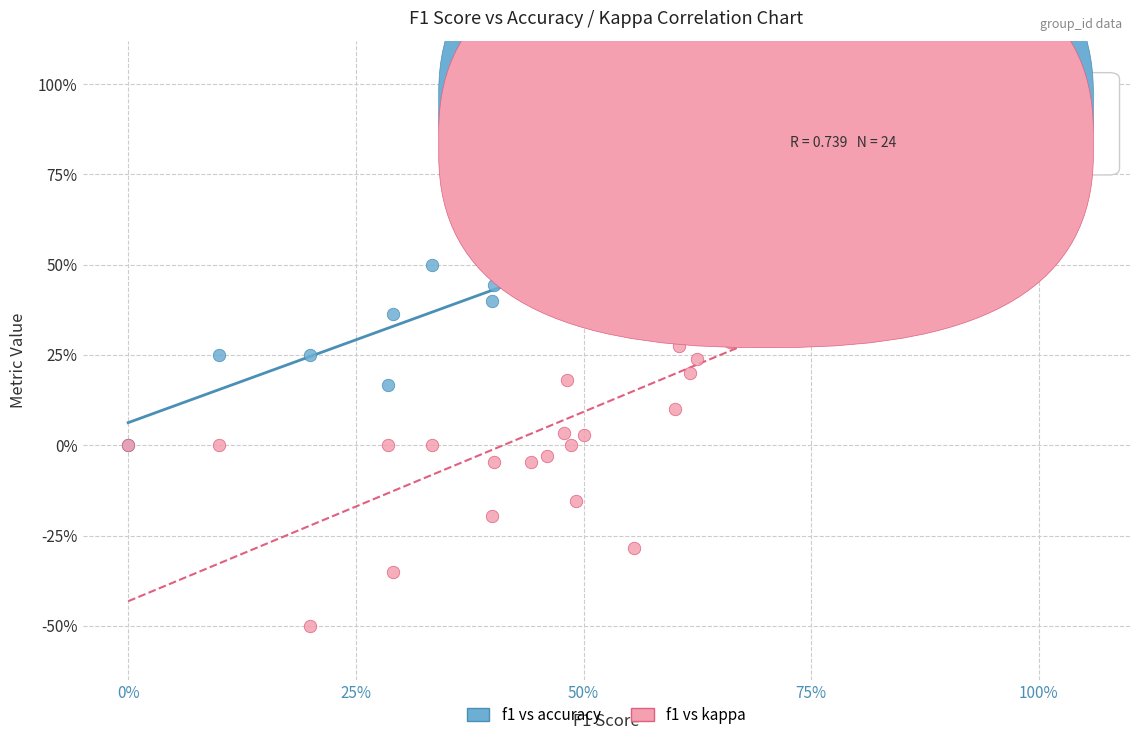

What are all the series names shown in the legend?

f1 vs accuracy, f1 vs kappa